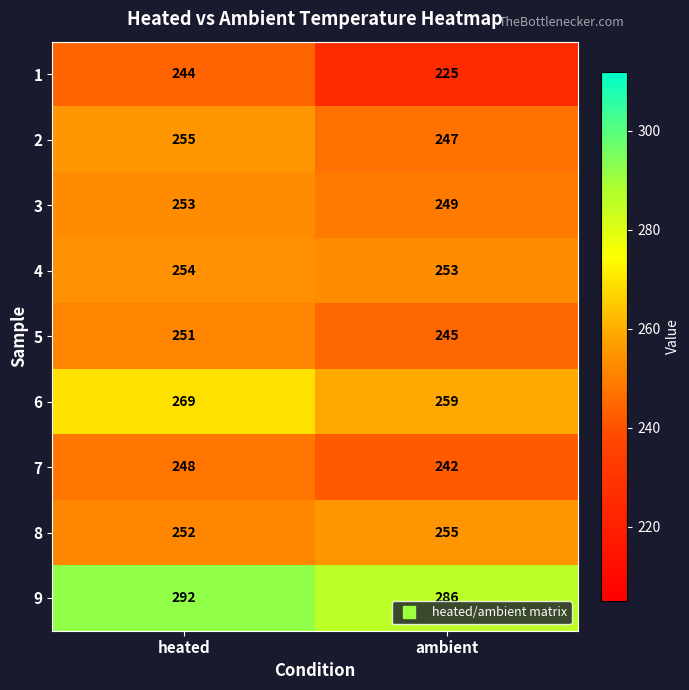

Reading left to right, list all the values displayed in this chart.

1: heated=244	ambient=225
2: heated=255	ambient=247
3: heated=253	ambient=249
4: heated=254	ambient=253
5: heated=251	ambient=245
6: heated=269	ambient=259
7: heated=248	ambient=242
8: heated=252	ambient=255
9: heated=292	ambient=286